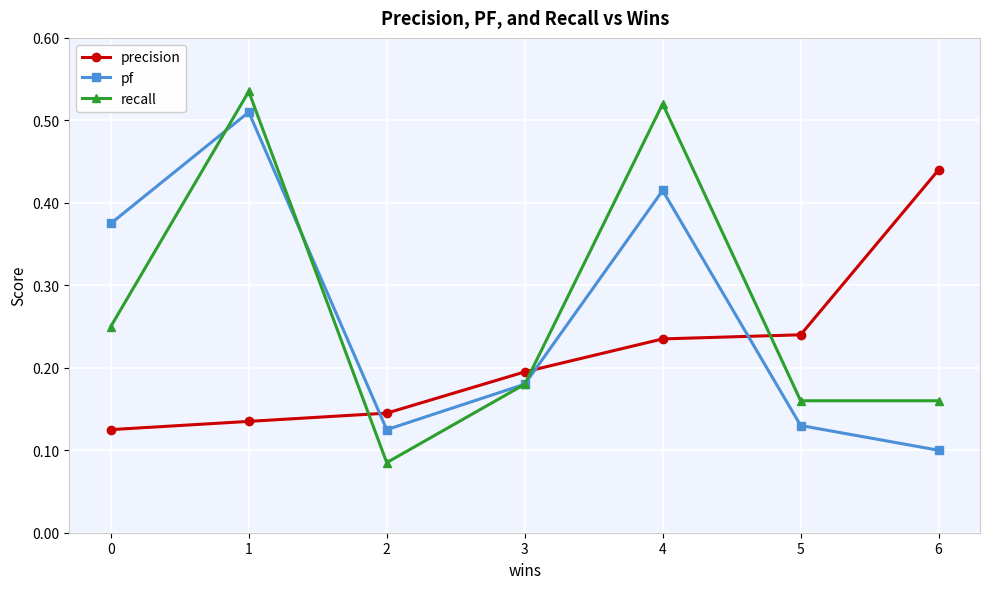

Is the value of pf at 5 greater than the value of recall at 4?

No